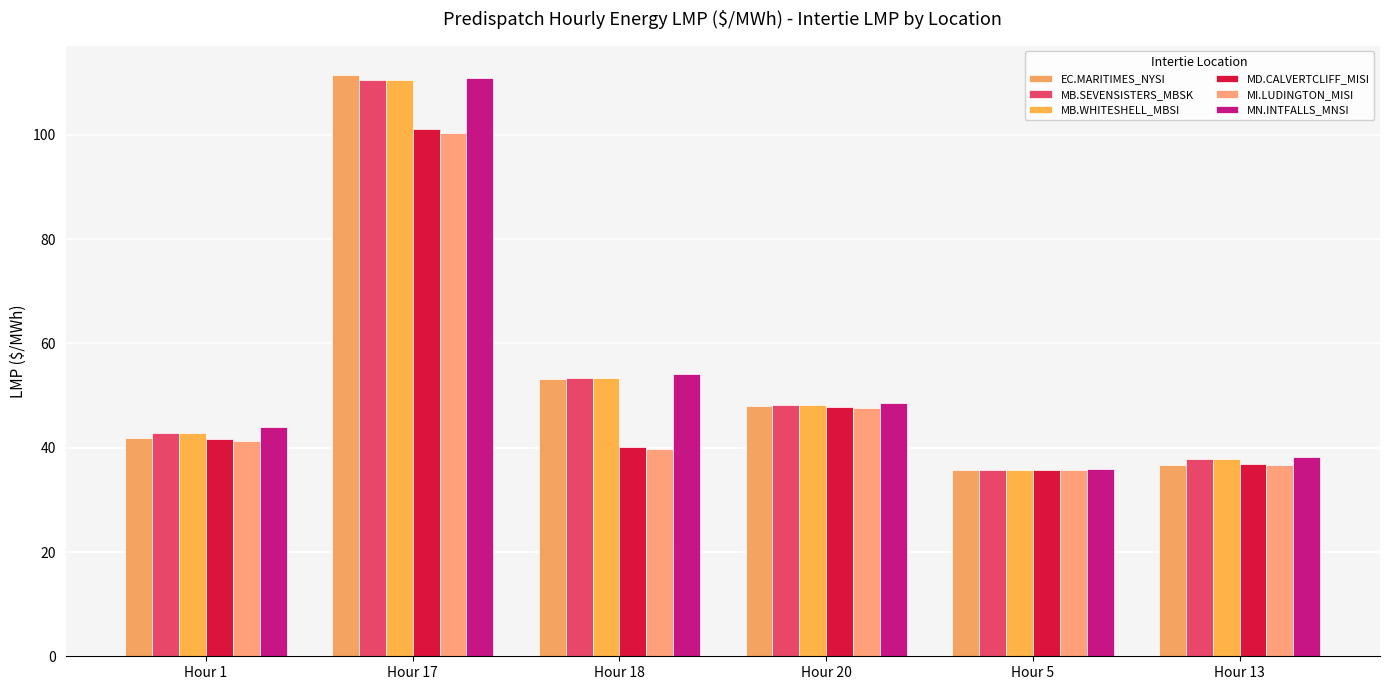

What is the value of the MD.CALVERTCLIFF_MISI bar at the 3rd from the left?

40.1